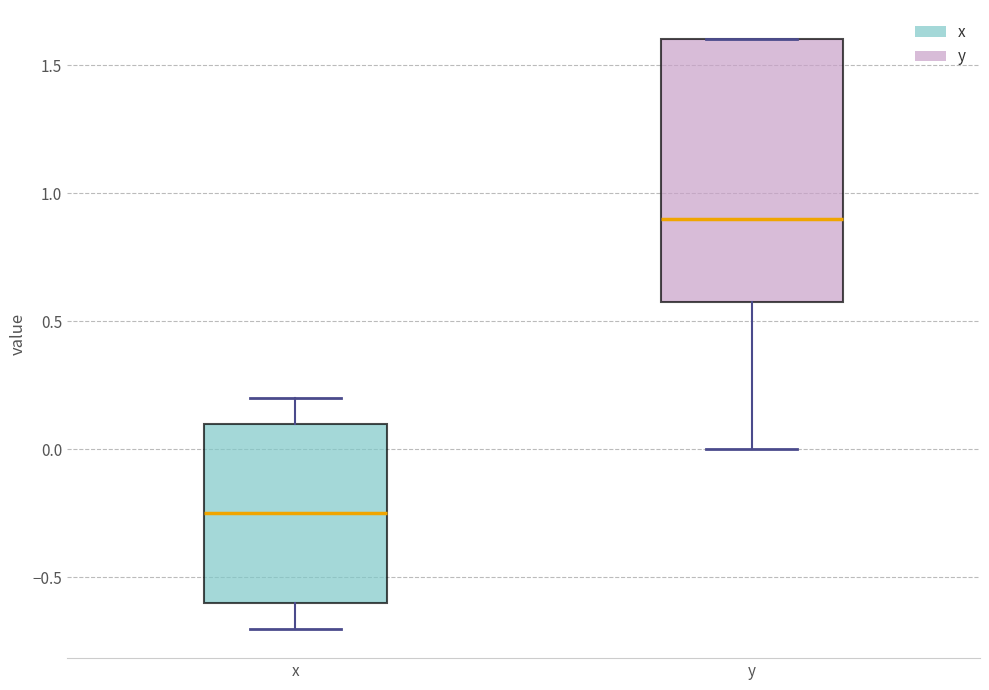

Reading left to right, read every box against the y-axis: the position of its median line, the range the box covers, and the ends of its whiskers. The values are not printed on the chart, so give them approximately, as read against the axis.

x: median -0.25, box -0.60 to 0.10, whiskers -0.70 to 0.20
y: median 0.90, box 0.60 to 1.60, whiskers 0.00 to 1.60